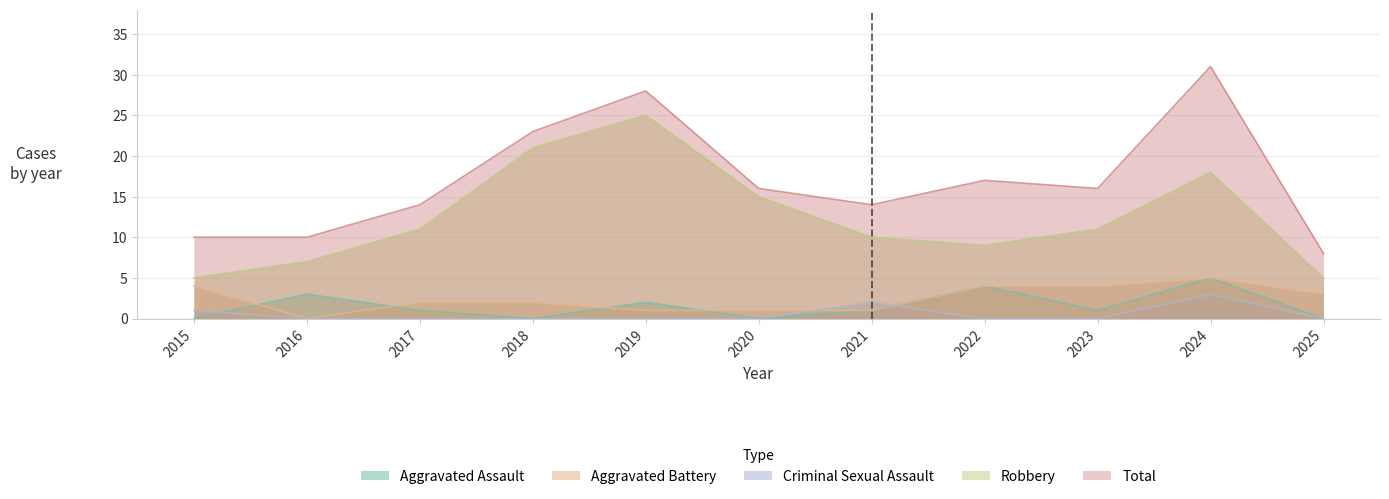

True or false: Aggravated Assault and Robbery cross at least once.

False